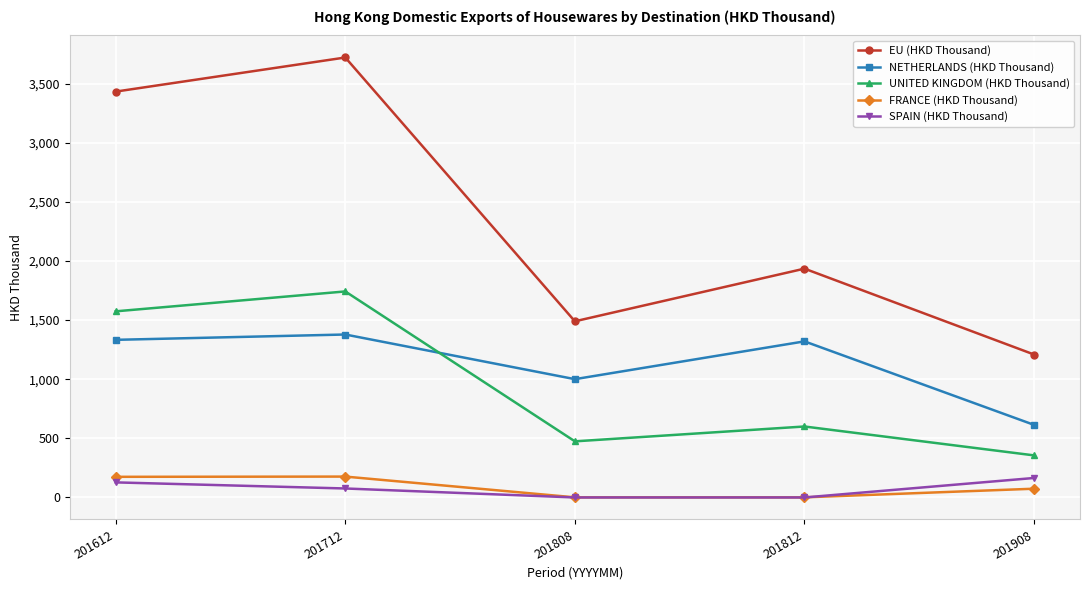

What is the average value of the EU (HKD Thousand) series?

2357.9